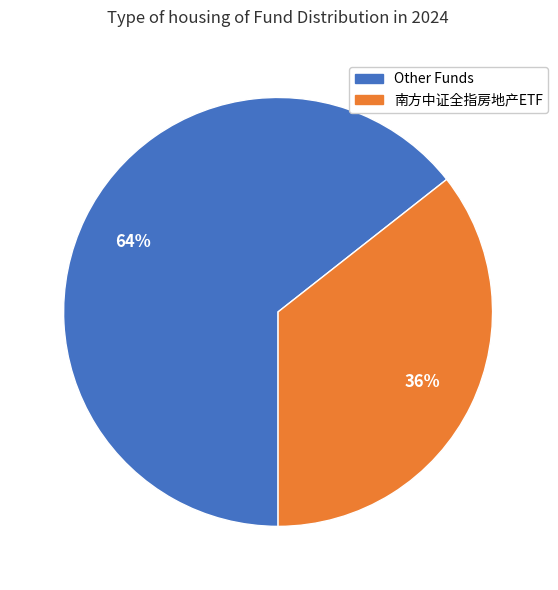

To the nearest percent, what is the average slice percentage?

50%